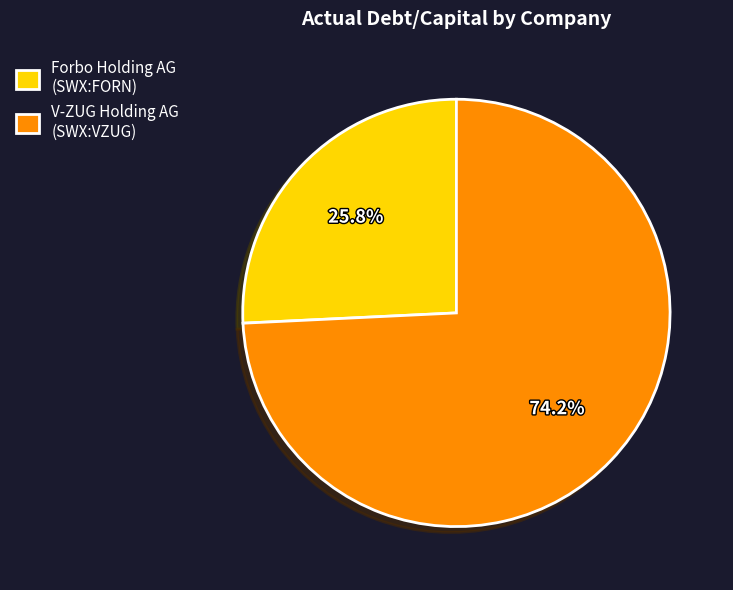

Which slice is the largest?

V-ZUG Holding AG (SWX:VZUG)